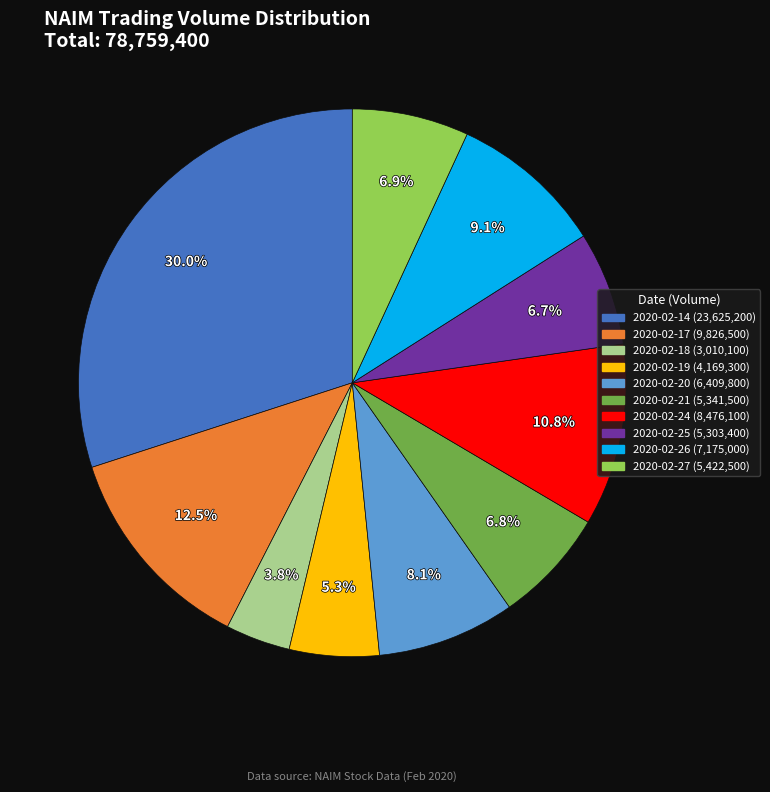

Which slice is the largest?

2020-02-14